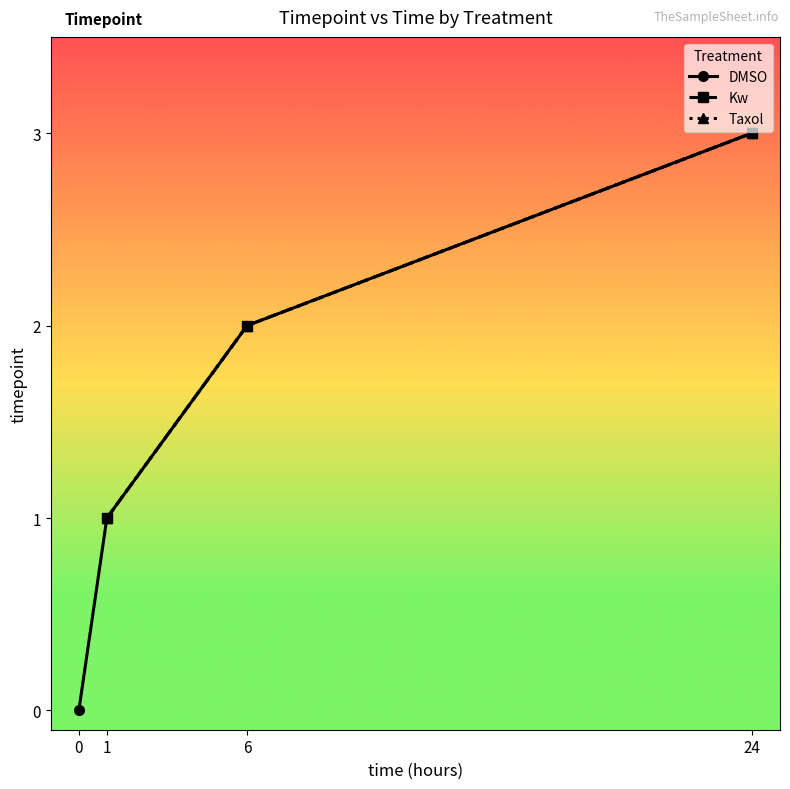

After their last crossing, which series has the higher values: DMSO or Kw?

DMSO